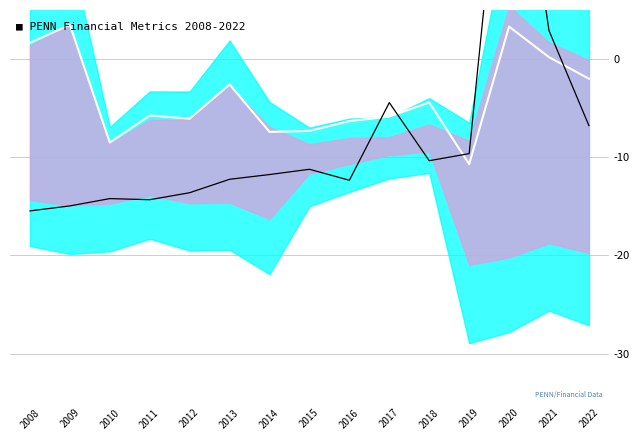

At which category does priceToSalesRatio reach its first local valley?

2011